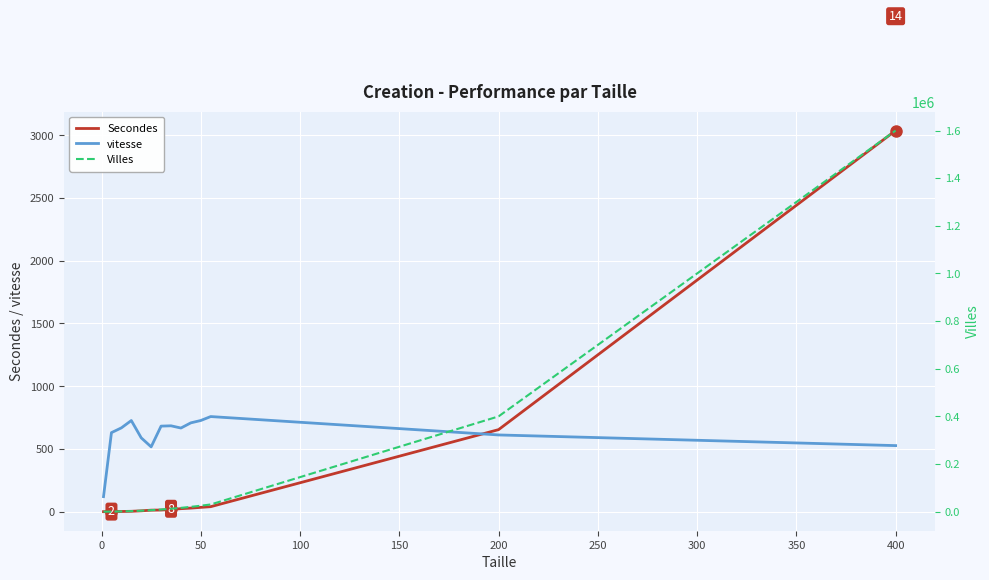

At which label is Secondes closest to 1519?

200